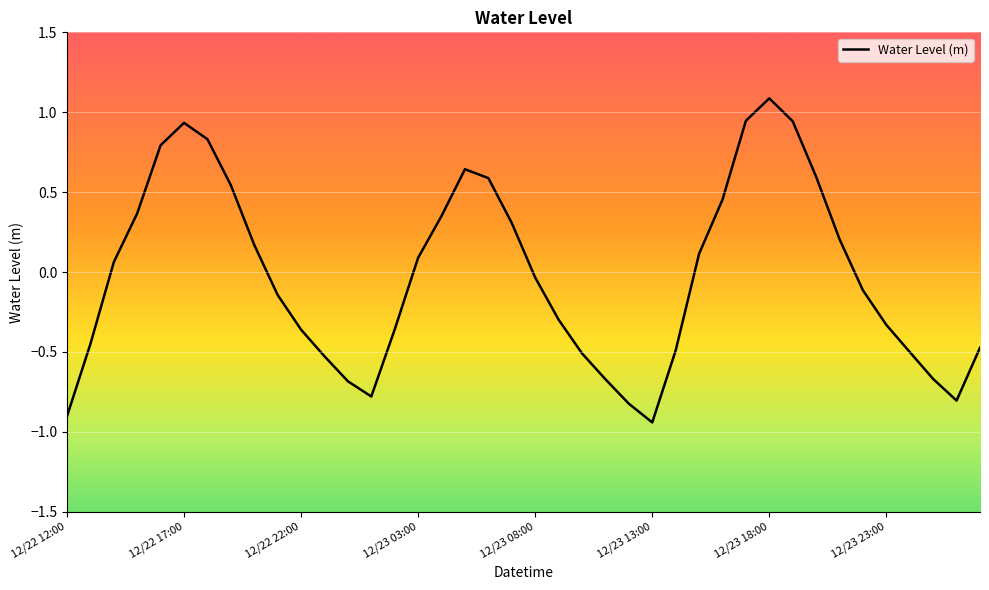

What is the greatest value displayed?

1.1